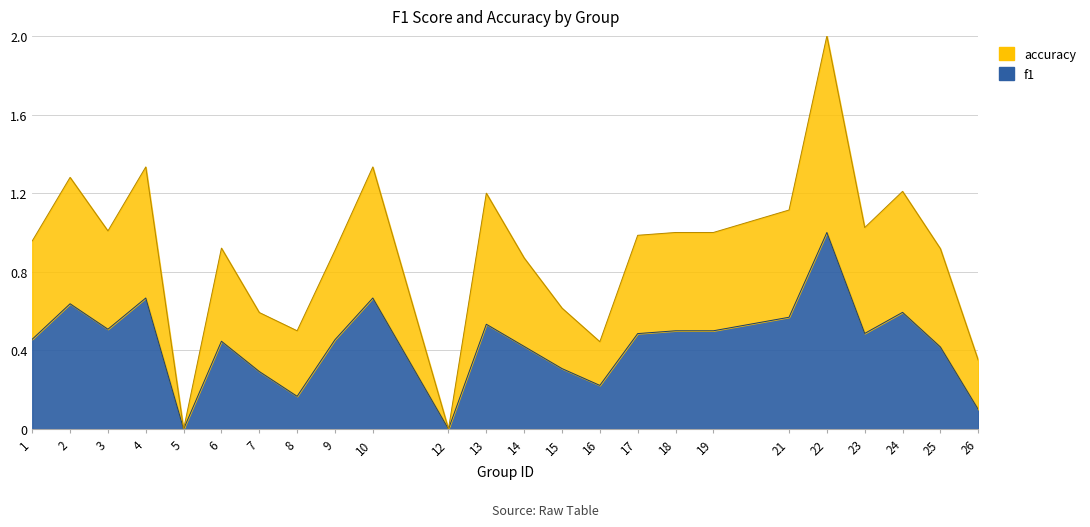

How many positive values does the f1 series have?

22